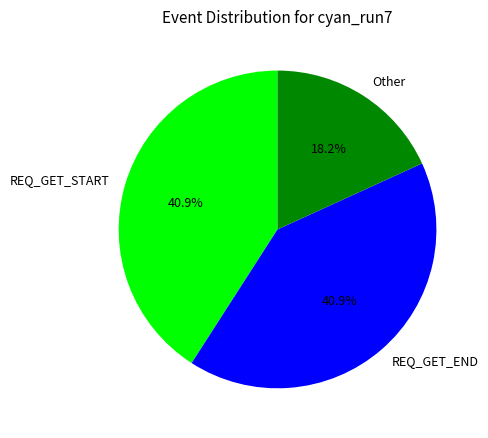

Between REQ_GET_END and Other, which is larger?

REQ_GET_END